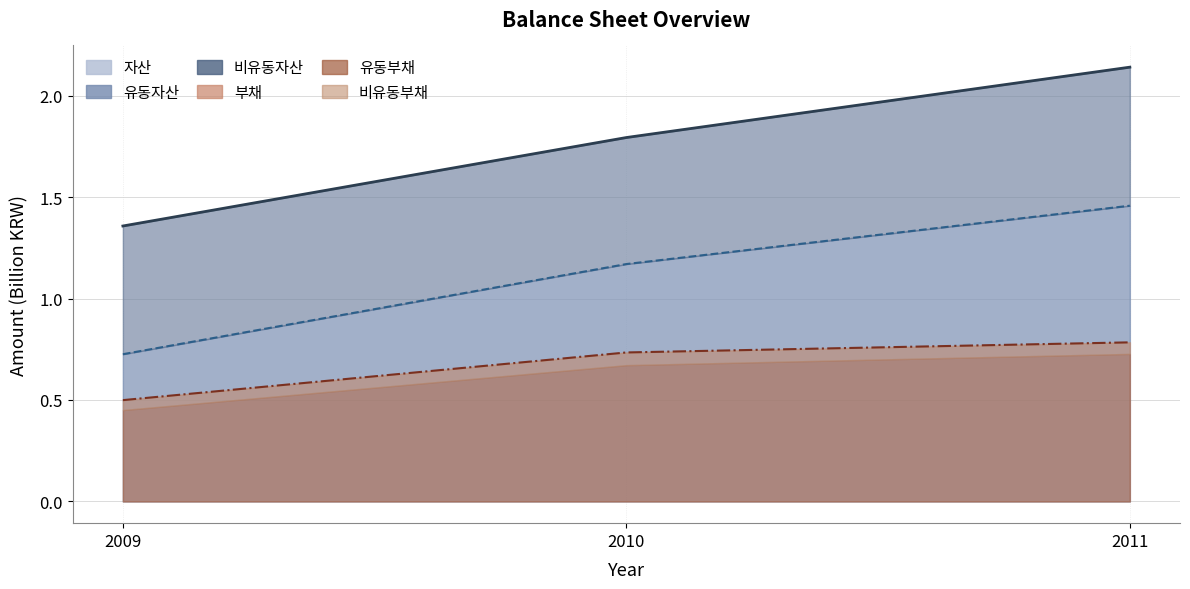

What is the sum of the 부채 values at 2011 and 2010?

1.5